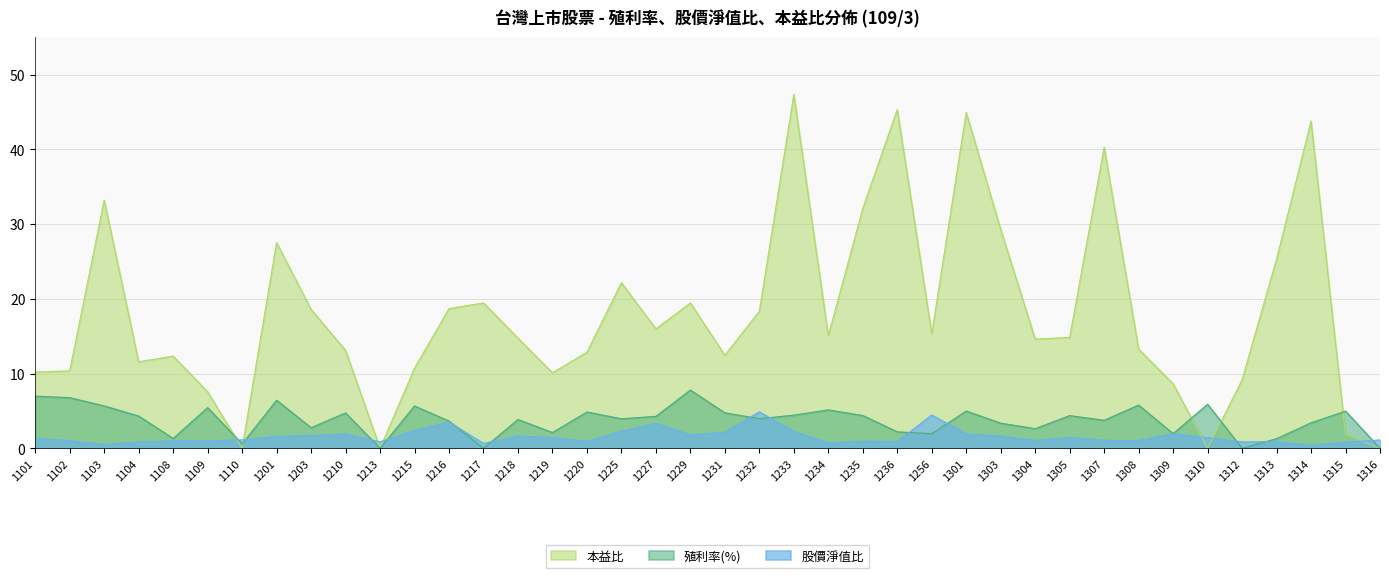

Which label corresponds to the largest value in the chart?

1233